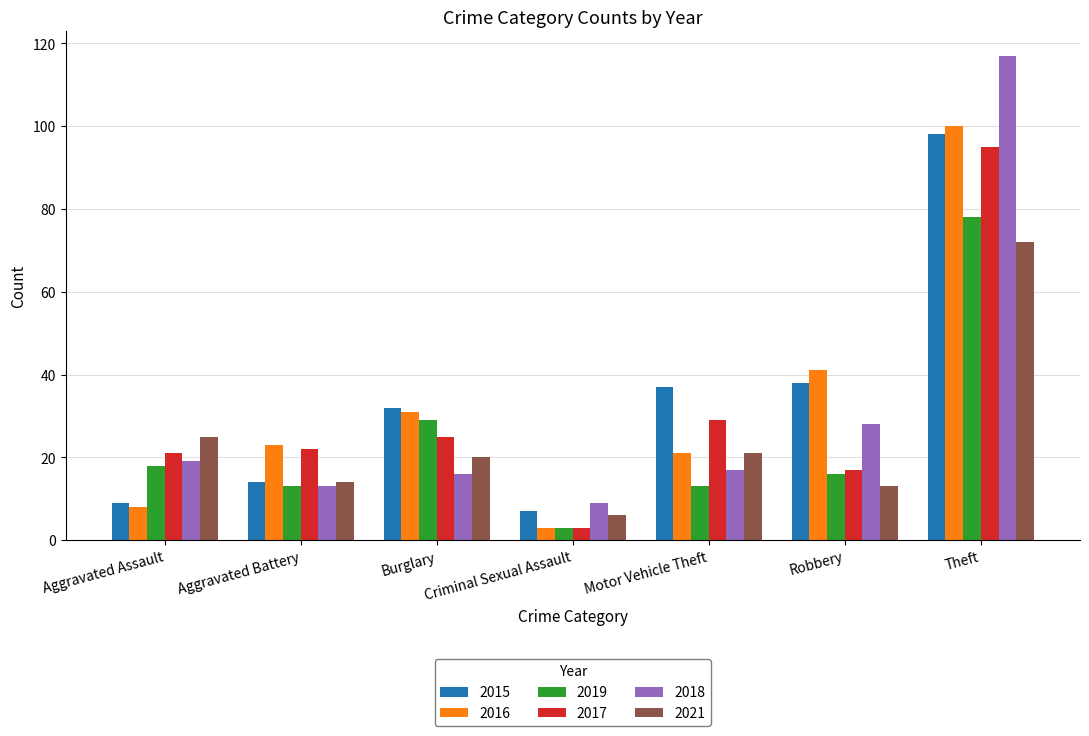

Which series has the widest spread of values?

2018